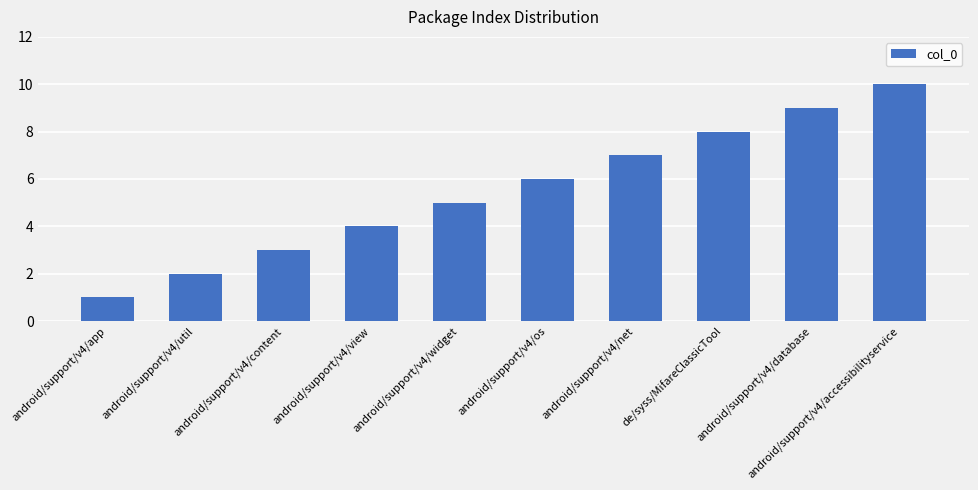

What value does the data have at de/syss/MifareClassicTool?

8